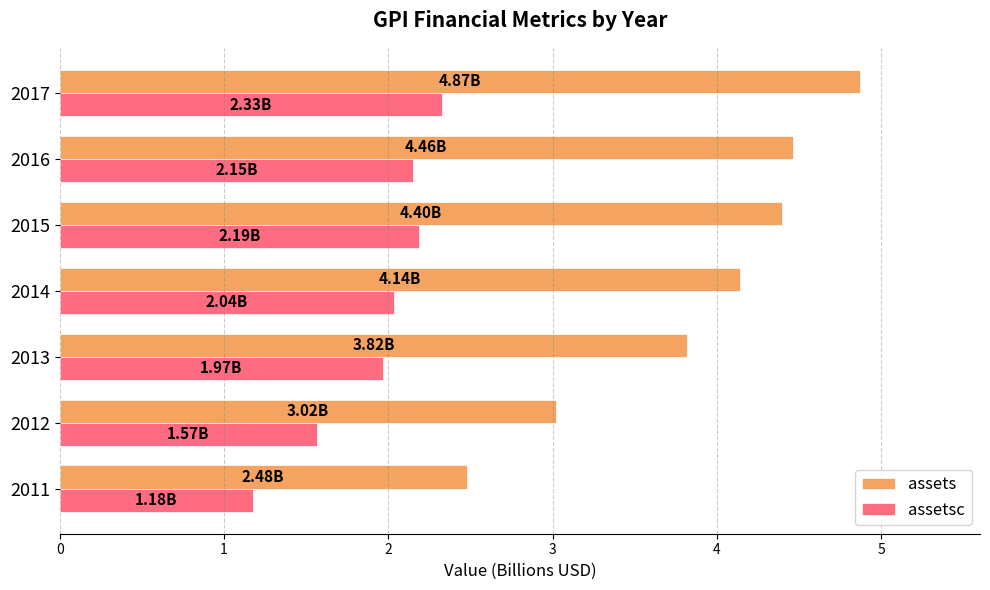

How many data points in assets are less than 4?

3